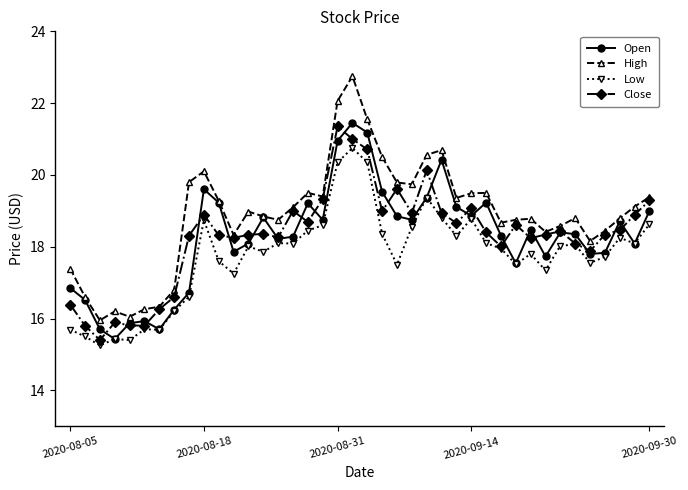

Which series has the largest range (max minus min)?

High